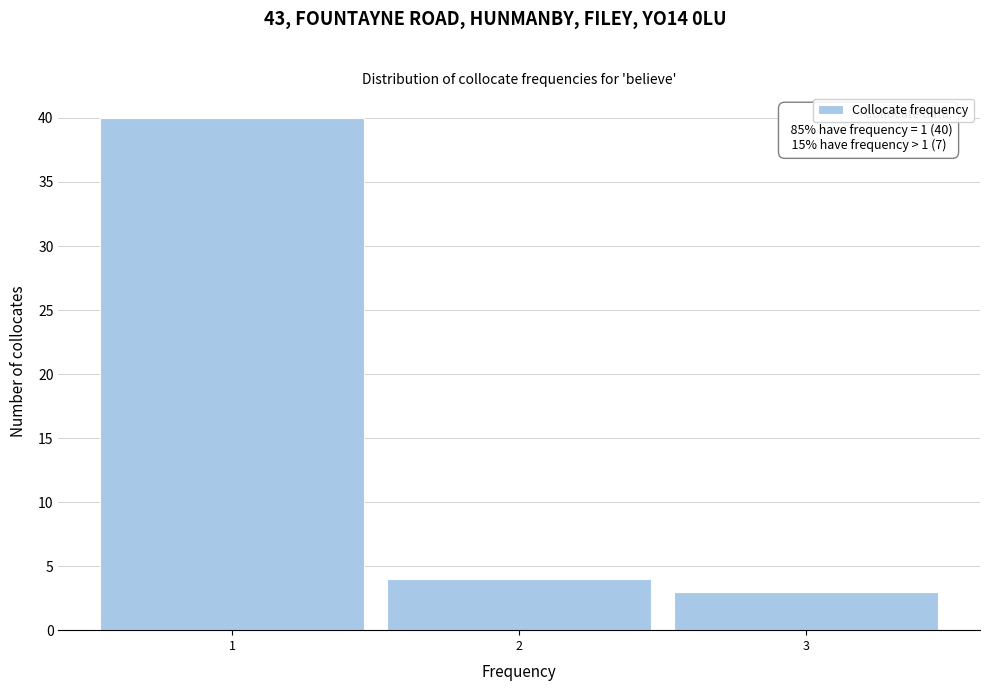

Which range on the x-axis has the tallest bar?

0.5 to 1.5